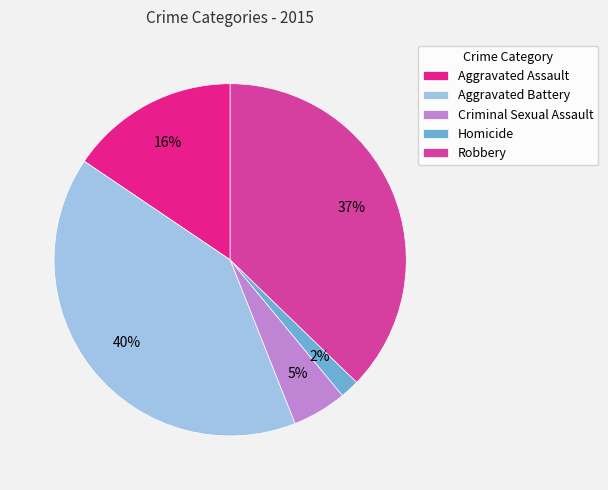

Combined, do Robbery and Aggravated Battery account for over 50%?

Yes